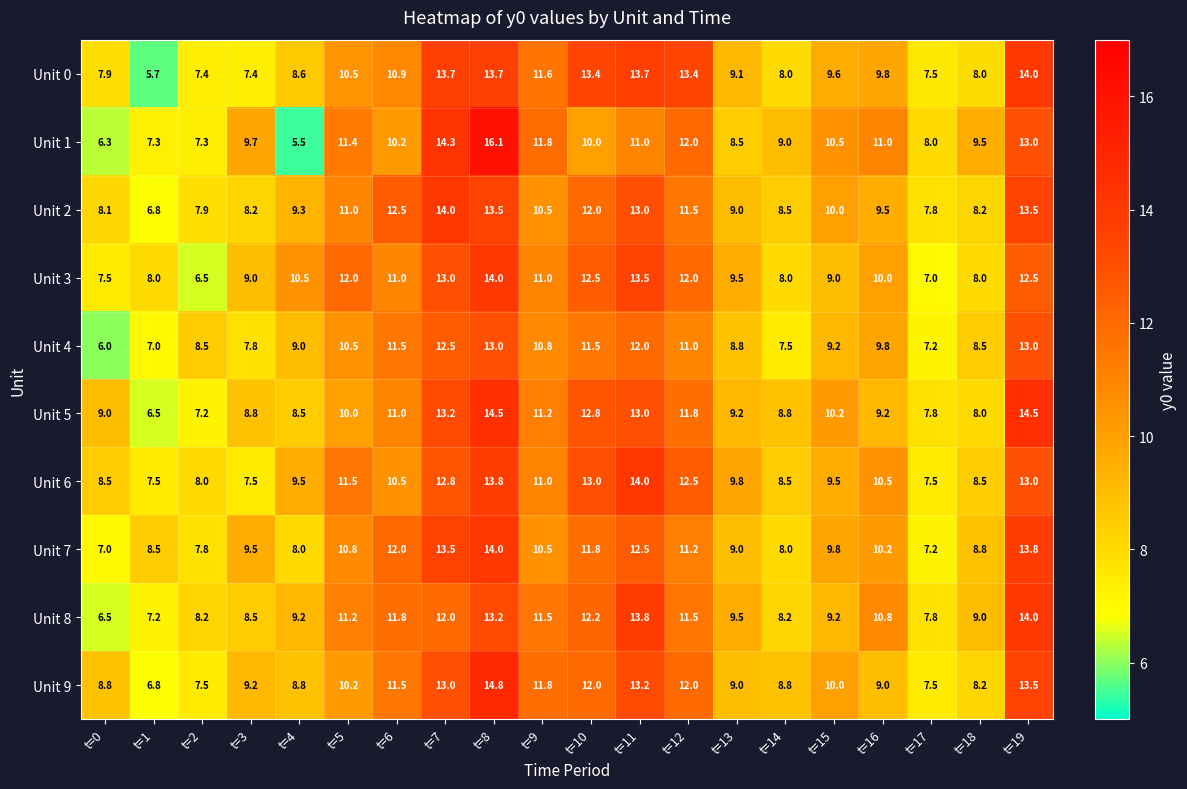

Which series has the widest spread of values?

Unit 1